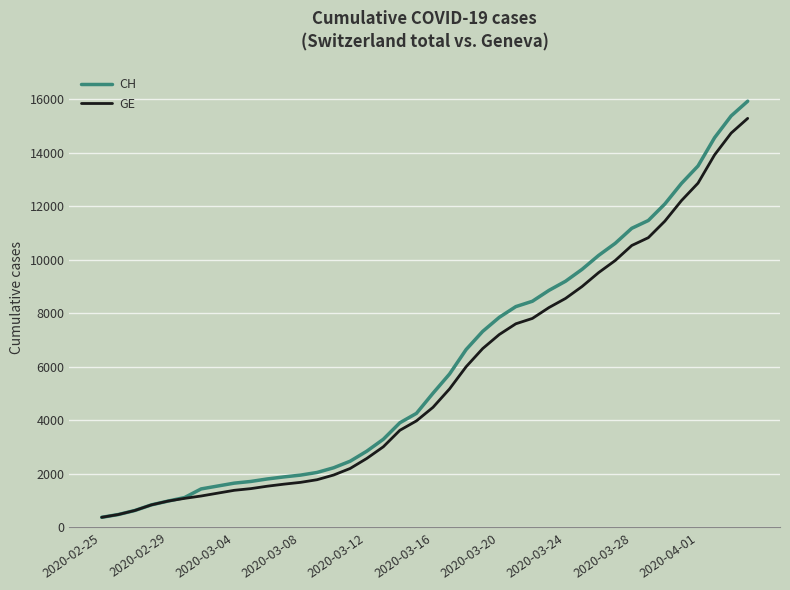

What is the lowest value of the GE series?

375